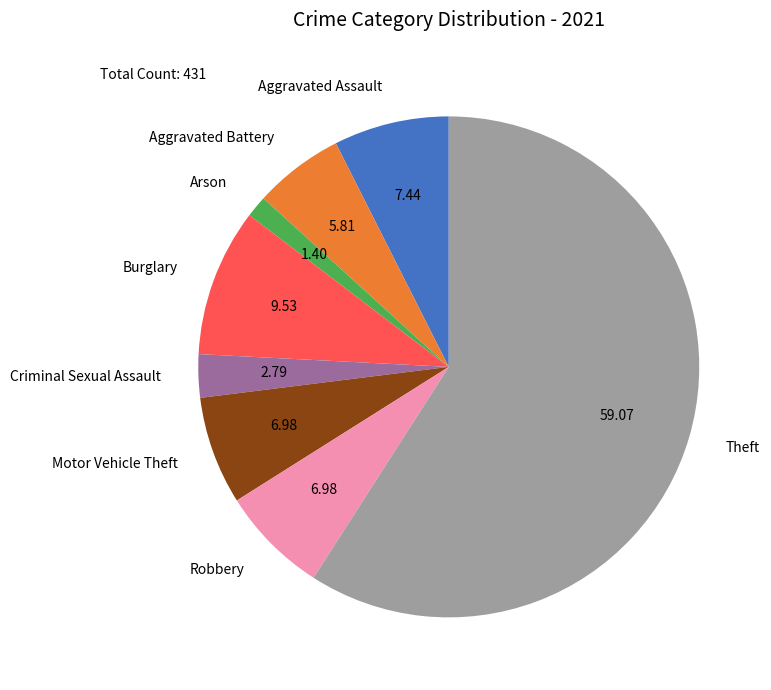

Is it true that Motor Vehicle Theft is 7% of the pie?

True